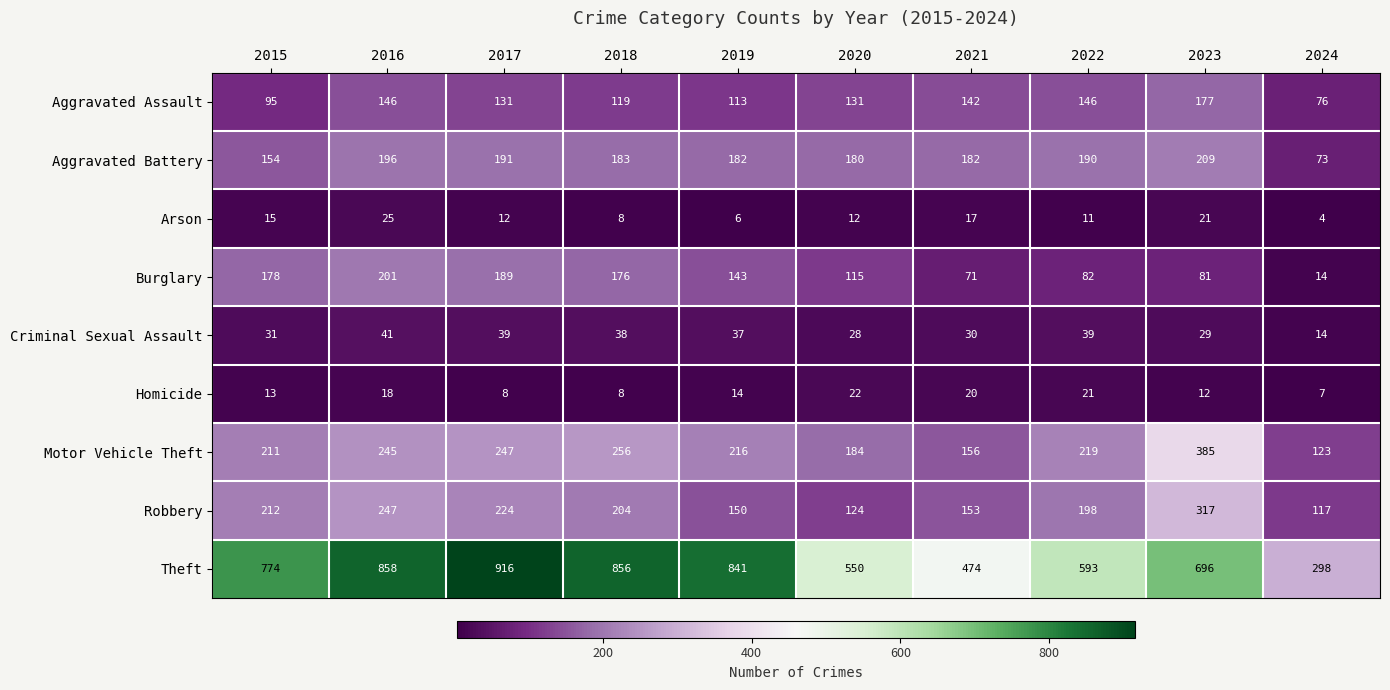

What is the difference between the highest and lowest values at 2022?

582